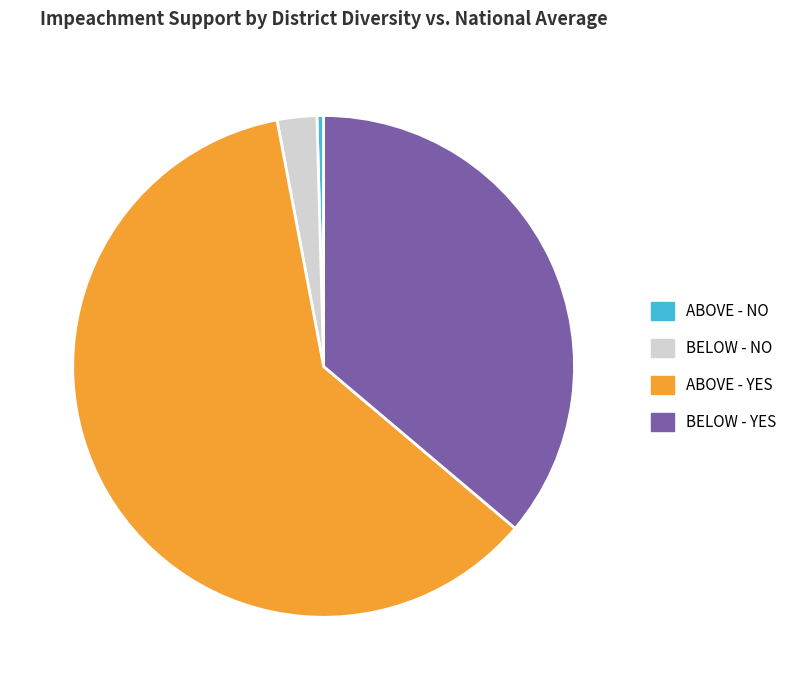

Is there any slice that represents more than half of the pie?

Yes